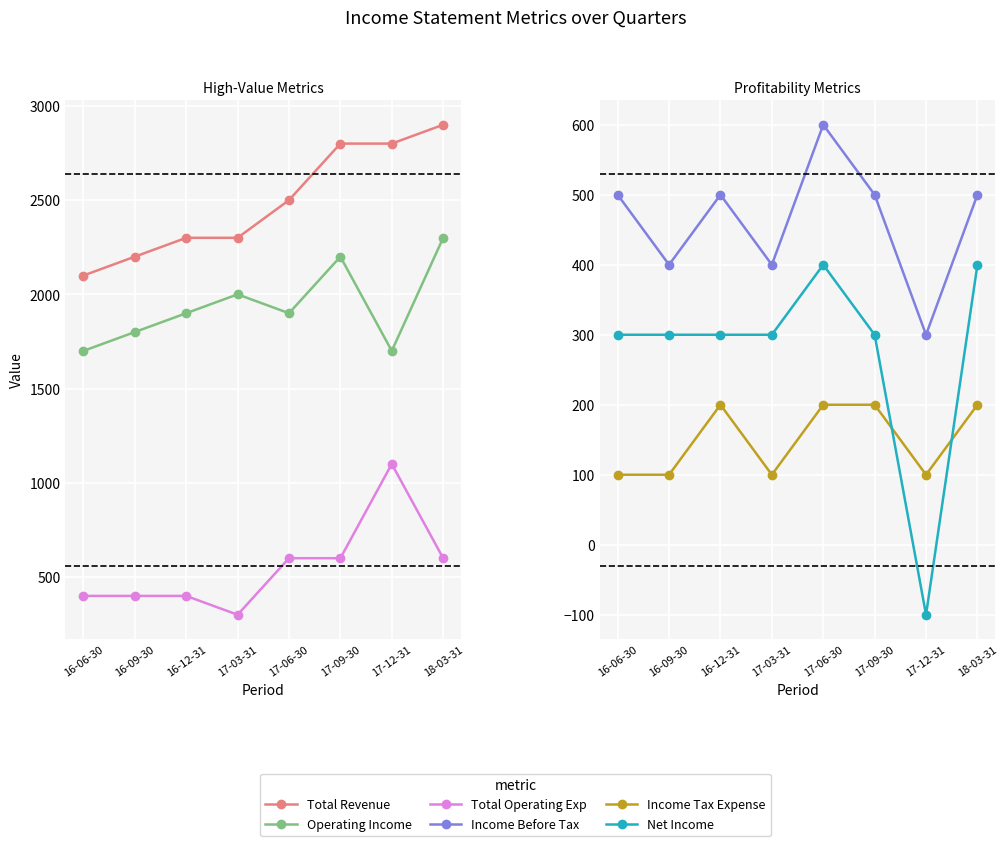

Rank the series at 17-06-30 from lowest to highest value.

Income Tax Expense, Net Income, Total Operating Exp, Income Before Tax, Operating Income, Total Revenue